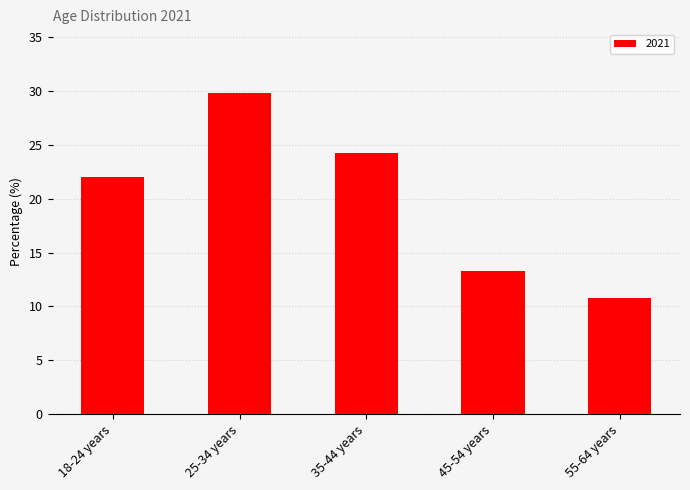

Reading left to right, list all the values displayed in this chart.

22.0	29.7	24.3	13.3	10.8